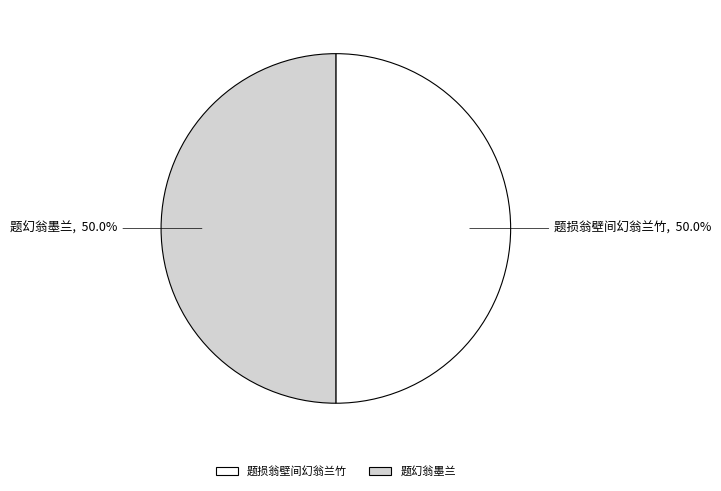

What is the ratio of the value at 题幻翁墨兰 to the value at 题损翁壁间幻翁兰竹?

1.0